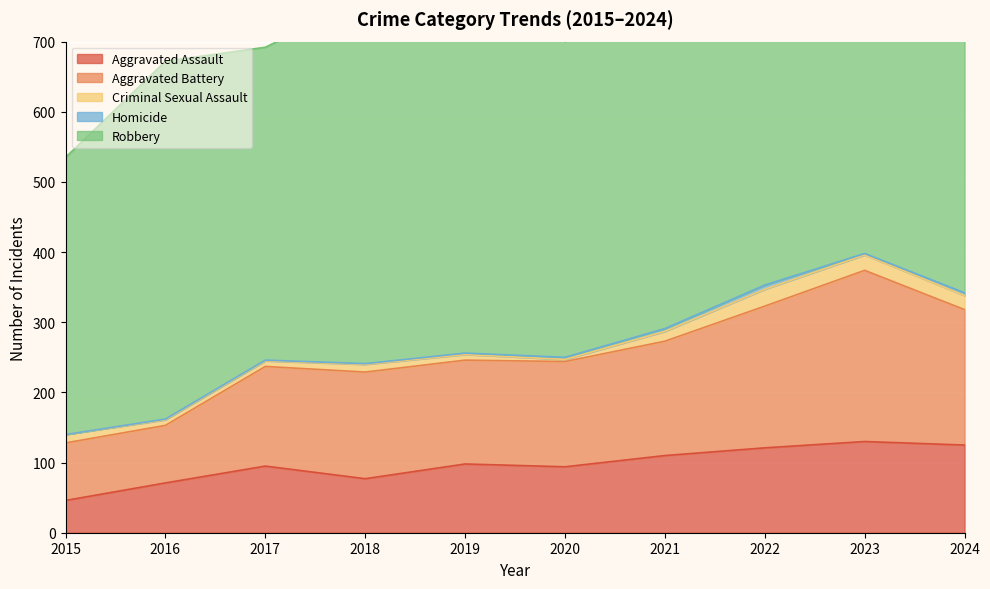

True or false: Robbery and Aggravated Battery cross at least once.

False